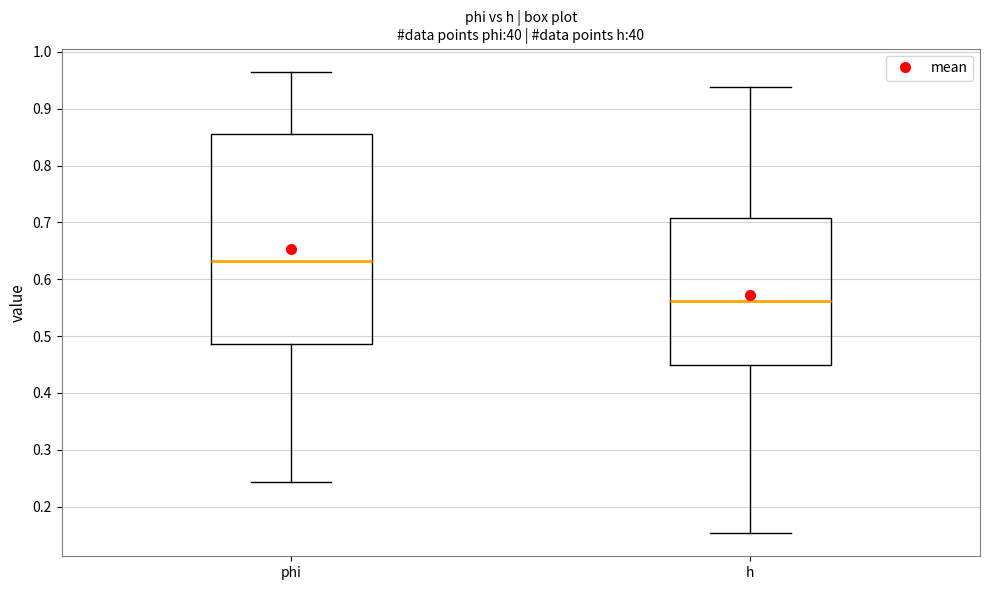

Comparing the boxes themselves (not the whiskers), which one is the tallest?

phi